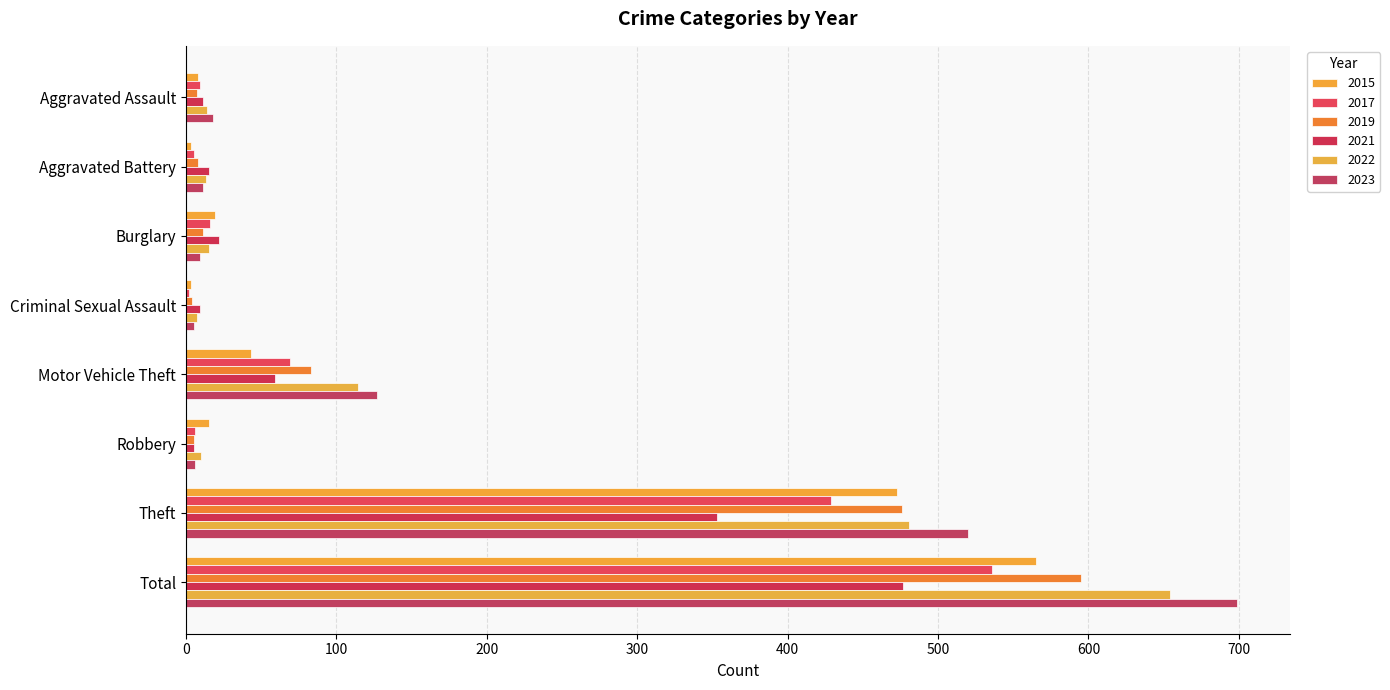

Read the 2023 value at Motor Vehicle Theft, to the nearest 10.

130